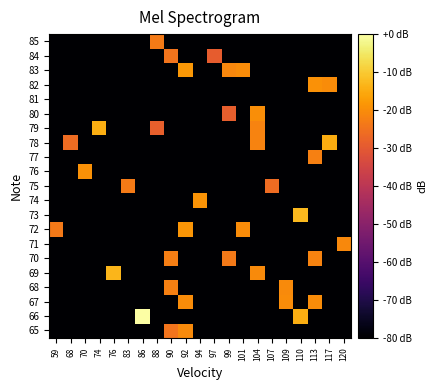

Which category has the lowest value across all series?

59